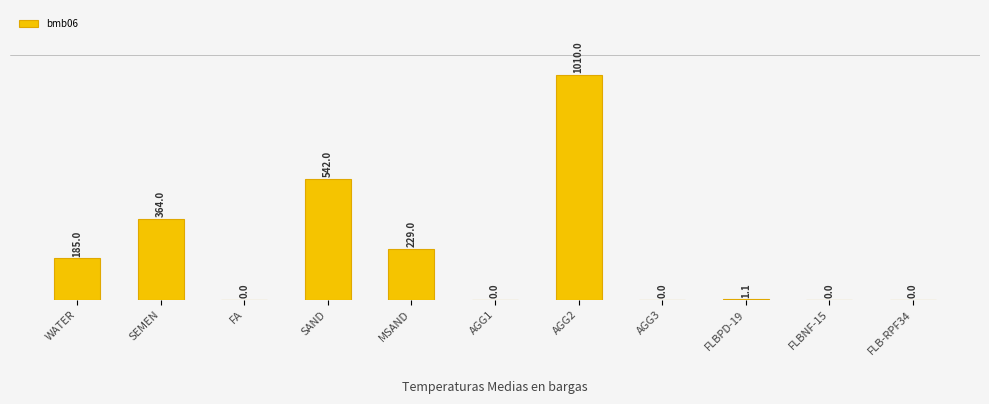

Which category has the lowest value across all series?

FA